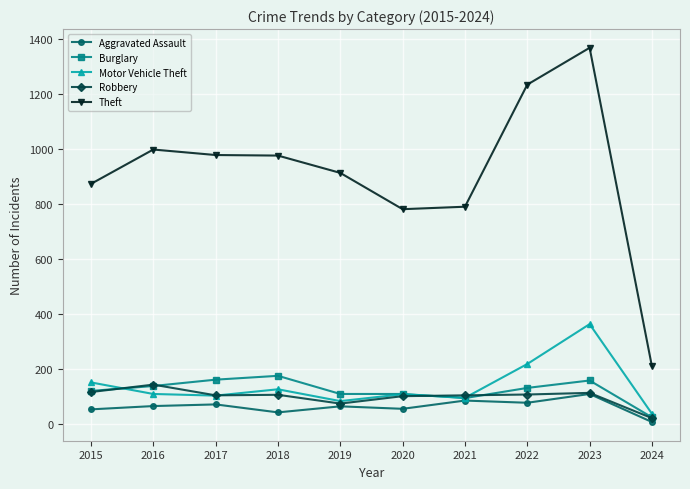

What is the sum of the Robbery values at 2017 and 2016?

249